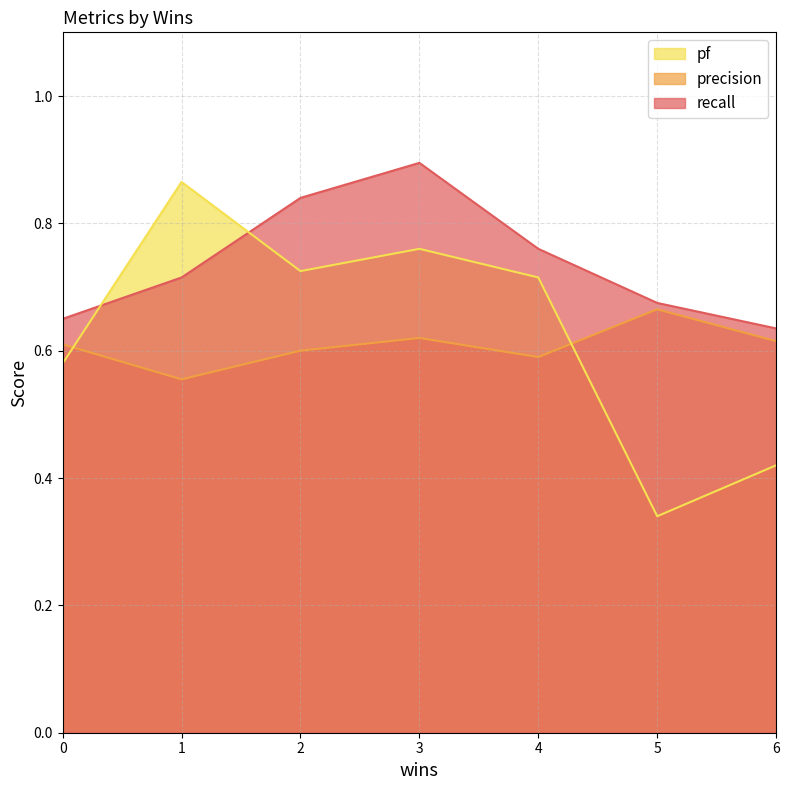

At which category does pf reach its first local valley?

2